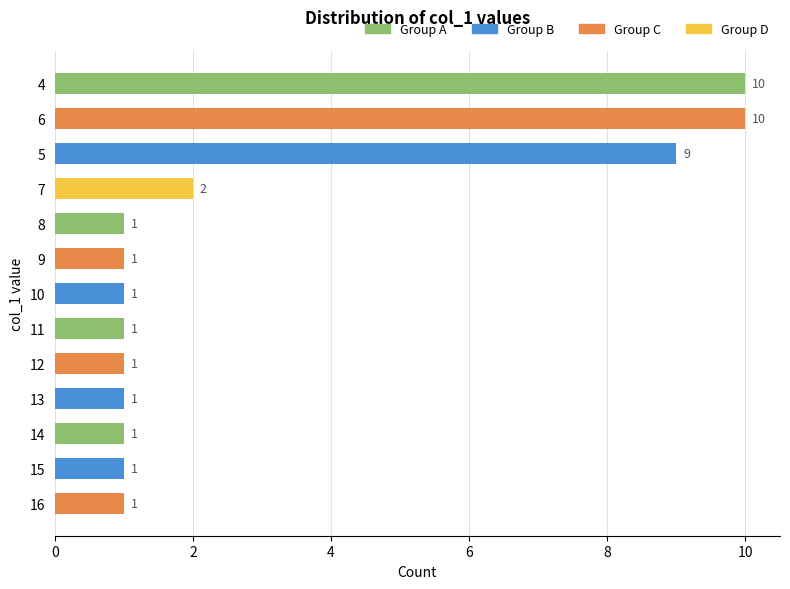

Reading top to bottom, extract all data points from this chart.

10	10	9	2	1	1	1	1	1	1	1	1	1